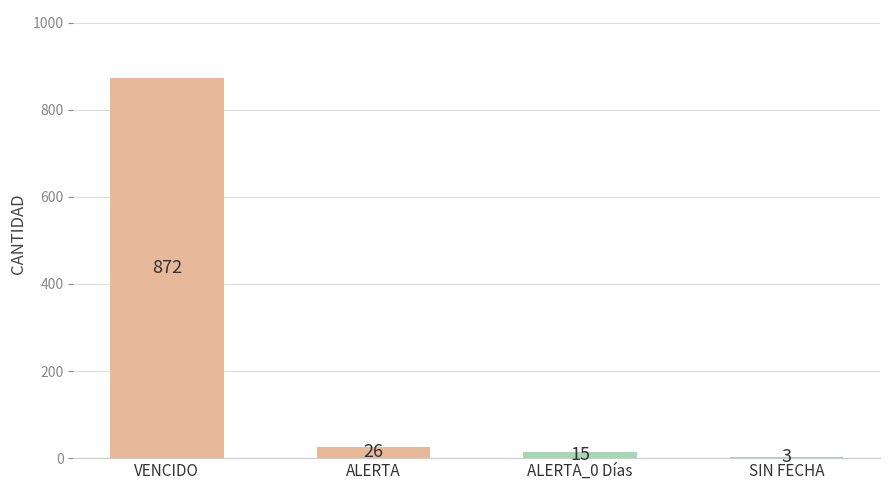

Approximately how many times larger is the value at ALERTA_0 Días compared to SIN FECHA?

5.0